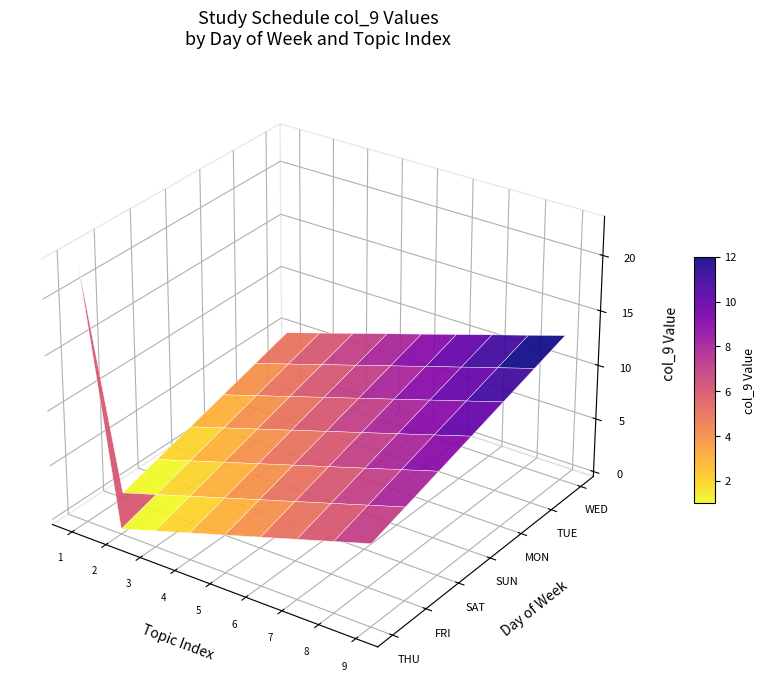

What is the average value of the MONDAY series?

7